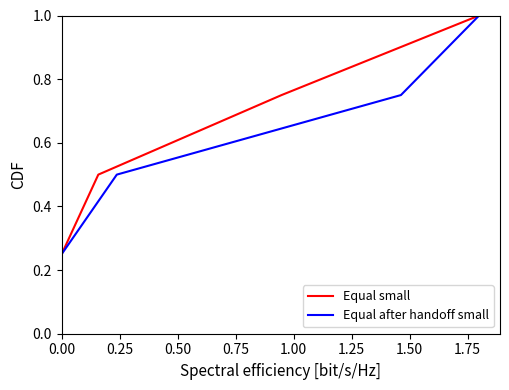

At how many categories does at least one series exceed 0?

4